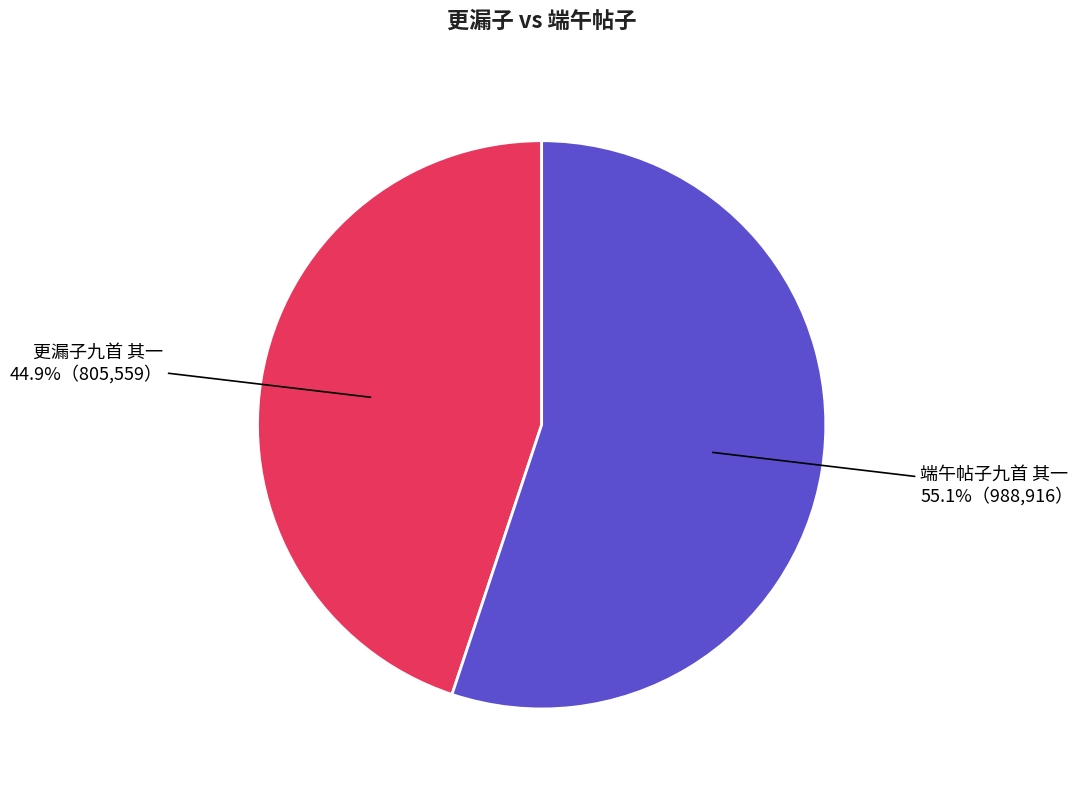

What percentage is the 更漏子九首 其一 slice, to the nearest percent?

45%